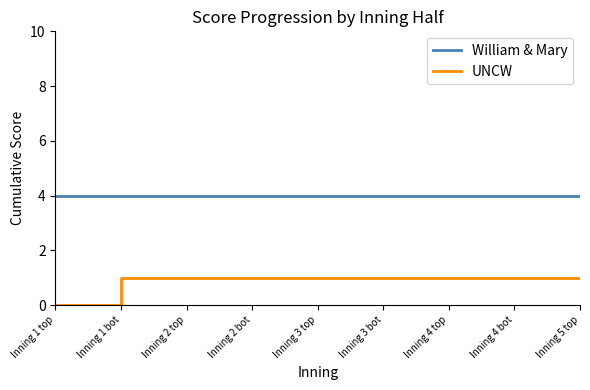

What is the total value across all series at Inning 1 bot?

5